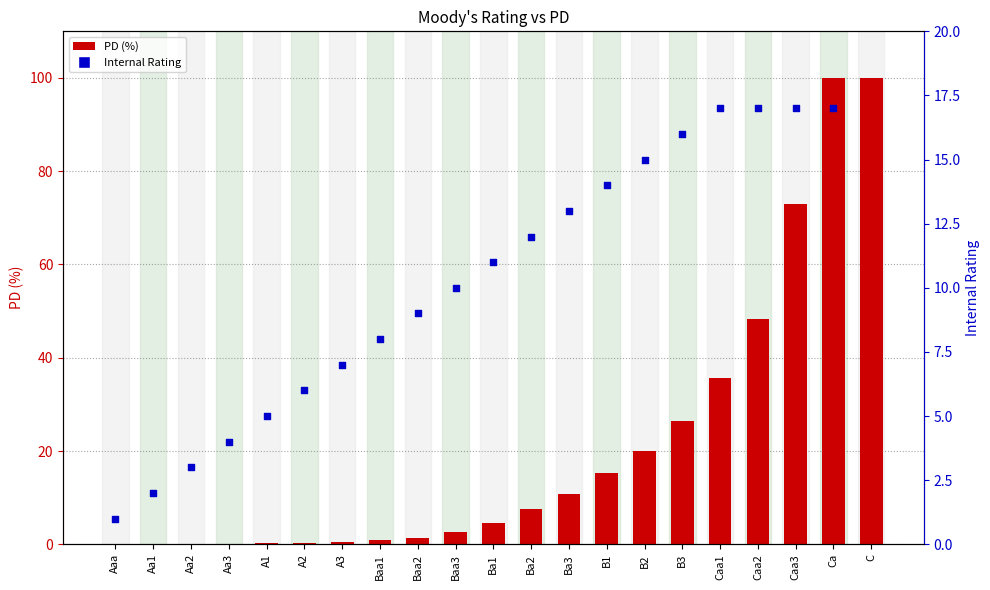

Which has a higher value, Caa3 or Aaa?

Caa3